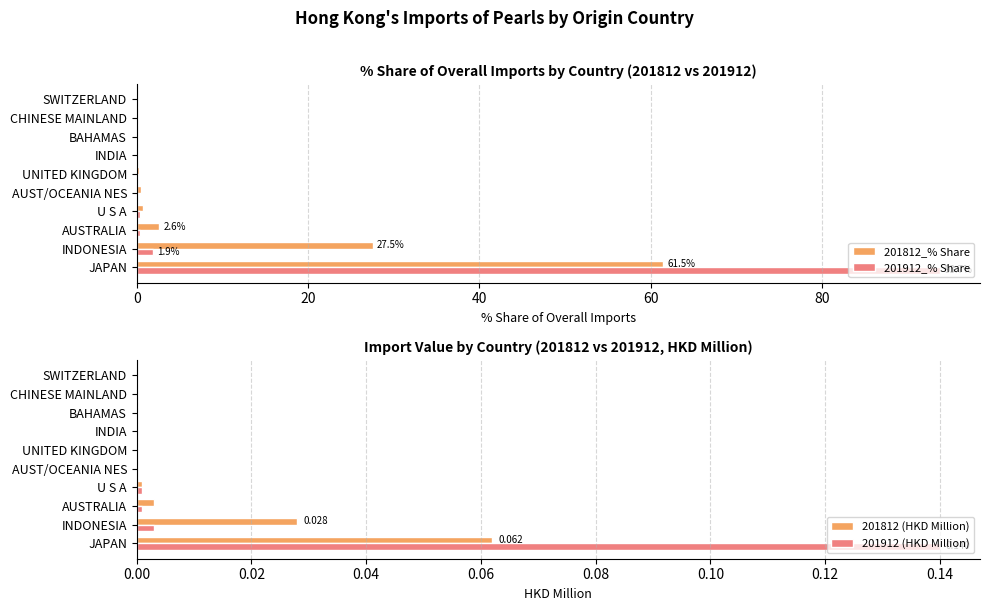

How many bars are there in each group?

4